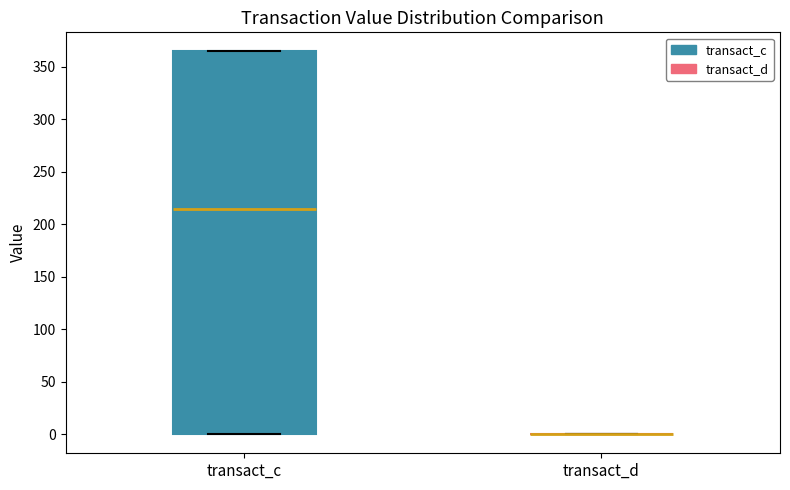

Comparing the boxes themselves (not the whiskers), which one is the tallest?

transact_c